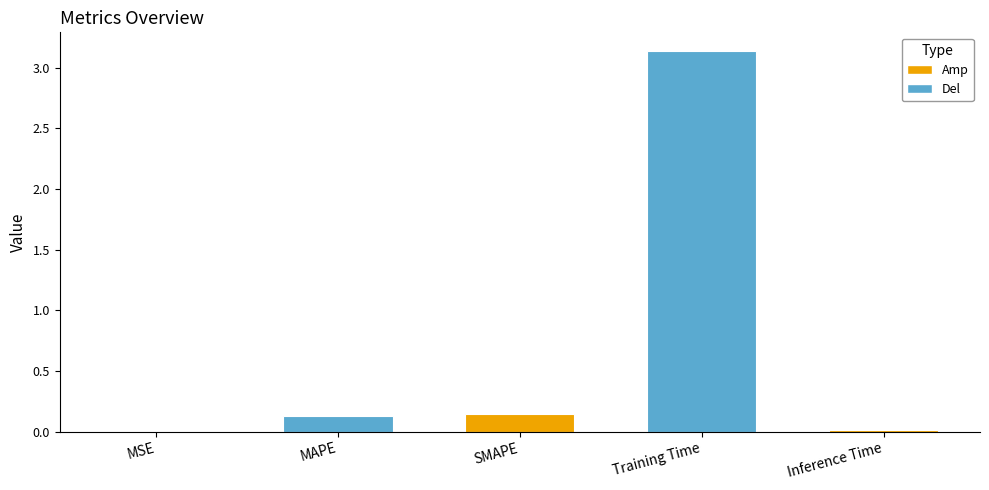

Is it true that the value at Training Time is 1.7?

False